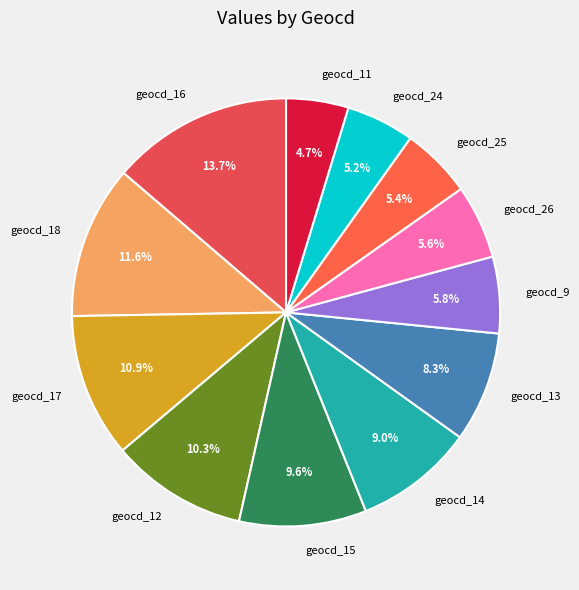

Between geocd_14 and geocd_15, which is larger?

geocd_15